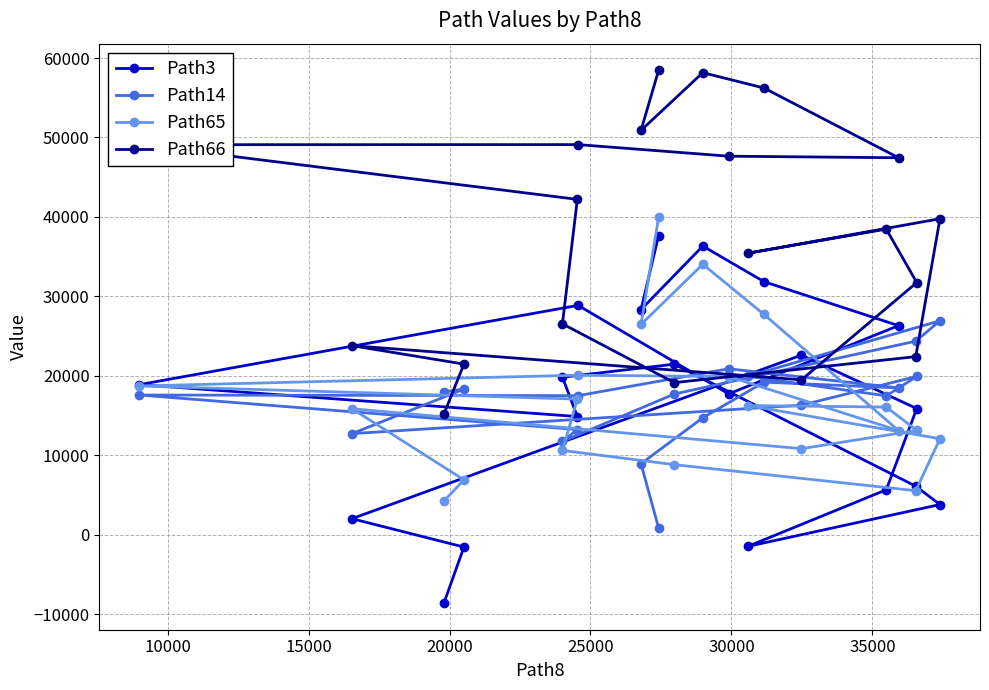

Which series has the largest range (max minus min)?

Path3